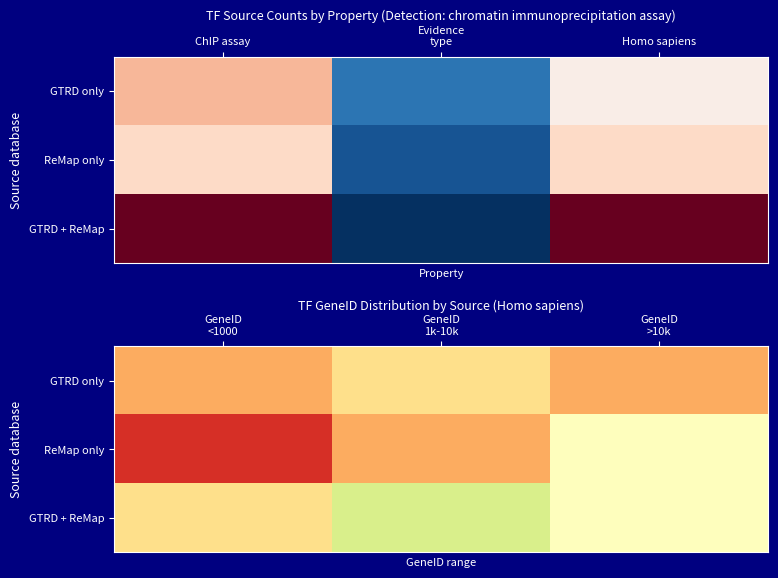

At which label does GTRD + ReMap reach its peak?

GeneID 1k-10k